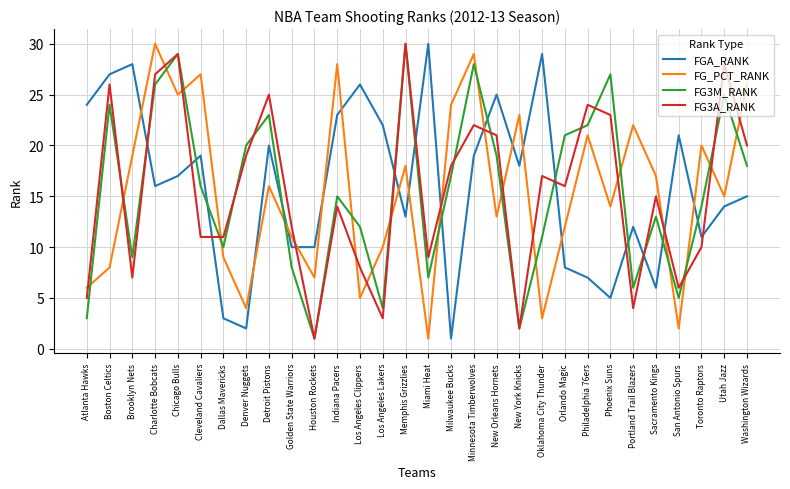

Between which two adjacent categories do FG3A_RANK and FG3M_RANK first intersect?

Boston Celtics and Brooklyn Nets